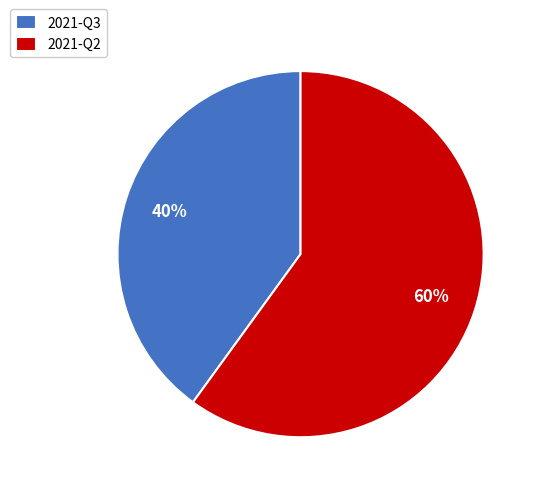

The 2021-Q2 slice represents 73% of the pie. True or false?

False